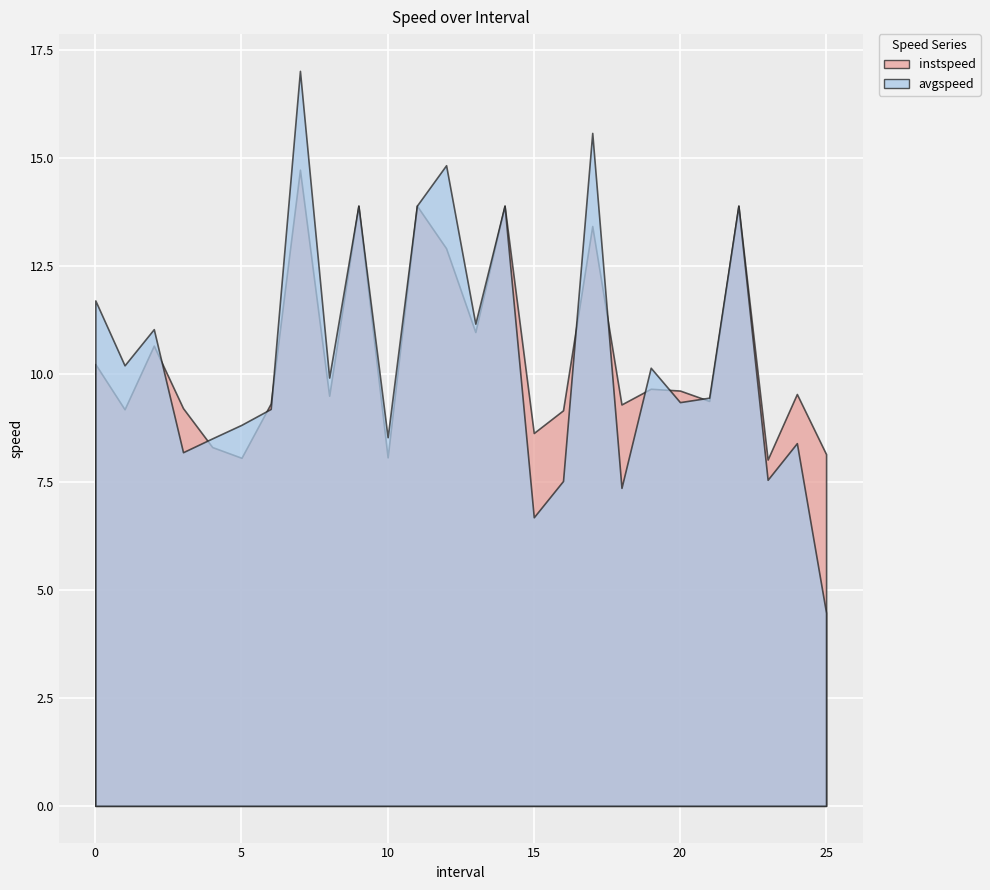

Rank the categories by instspeed value from highest to lowest.

7.0, 9.0, 11.0, 14.0, 22.0, 17.0, 12.0, 13.0, 2.0, 0.0, 19.0, 20.0, 24.0, 8.0, 21.0, 6.0, 18.0, 3.0, 1.0, 16.0, 15.0, 4.0, 25.0, 10.0, 5.0, 23.0